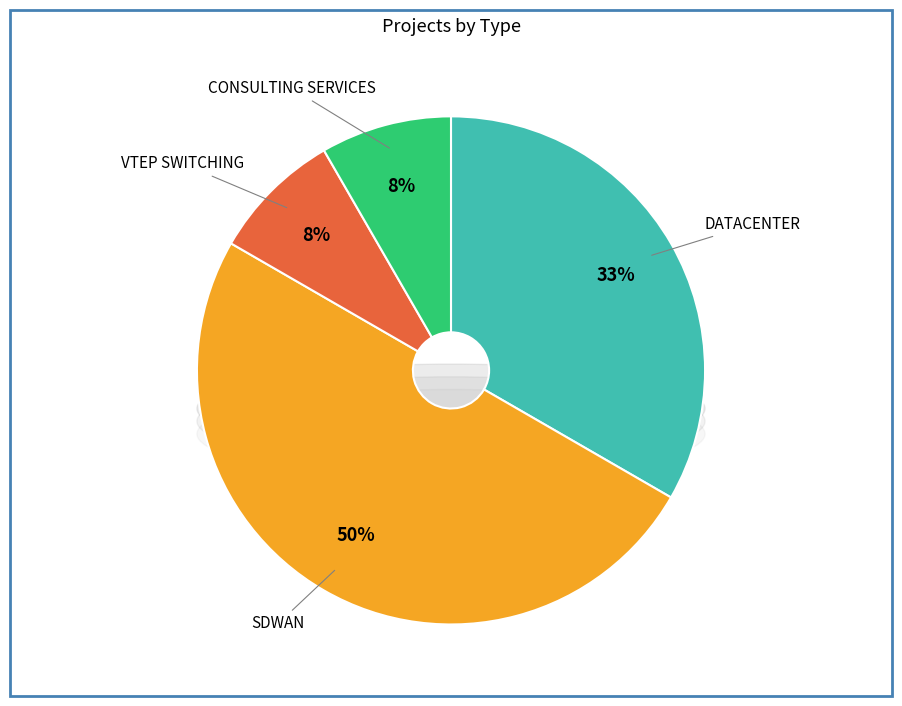

To the nearest percent, what portion does CONSULTING SERVICES represent?

8%